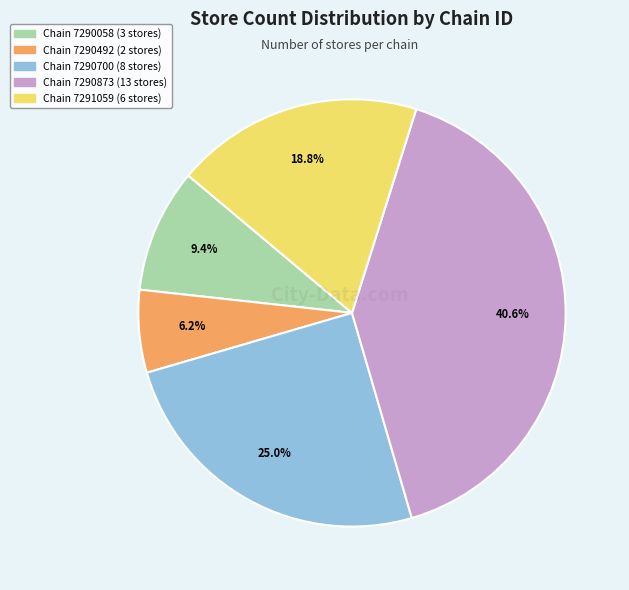

Is there a majority slice in this chart?

No